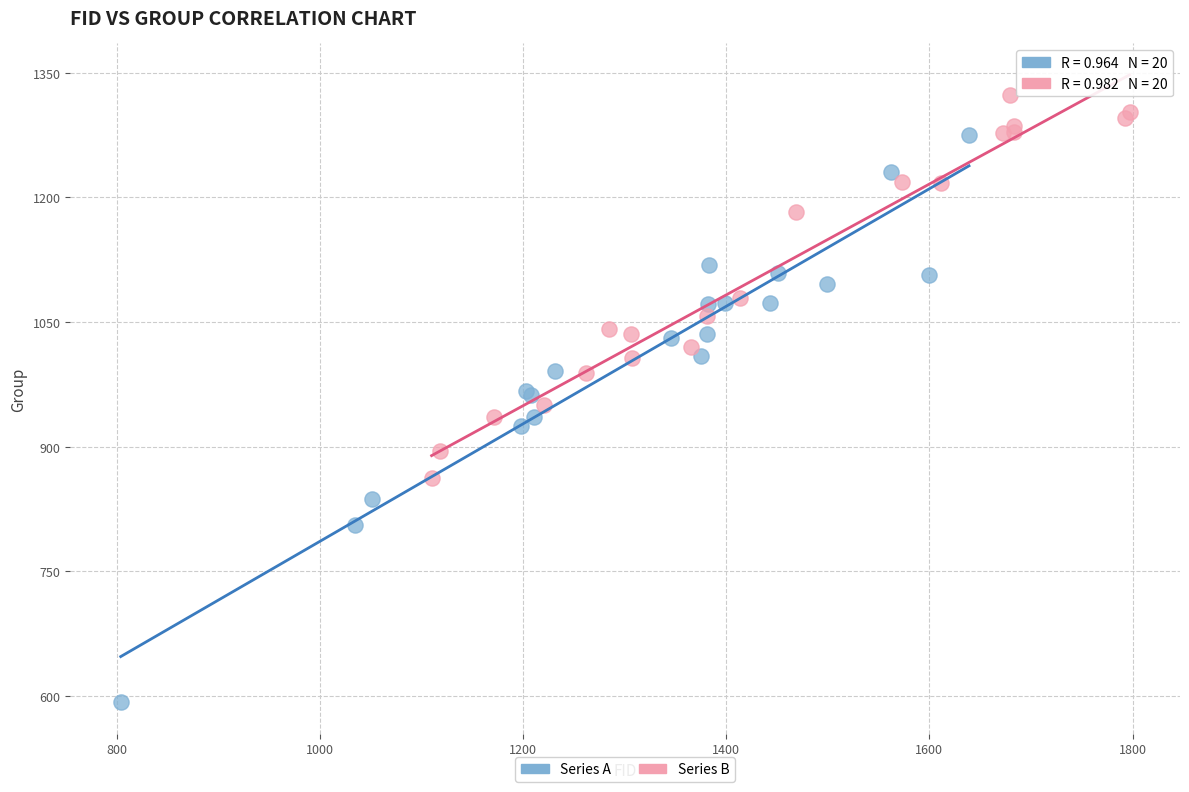

What are all the series names shown in the legend?

Series A, Series B